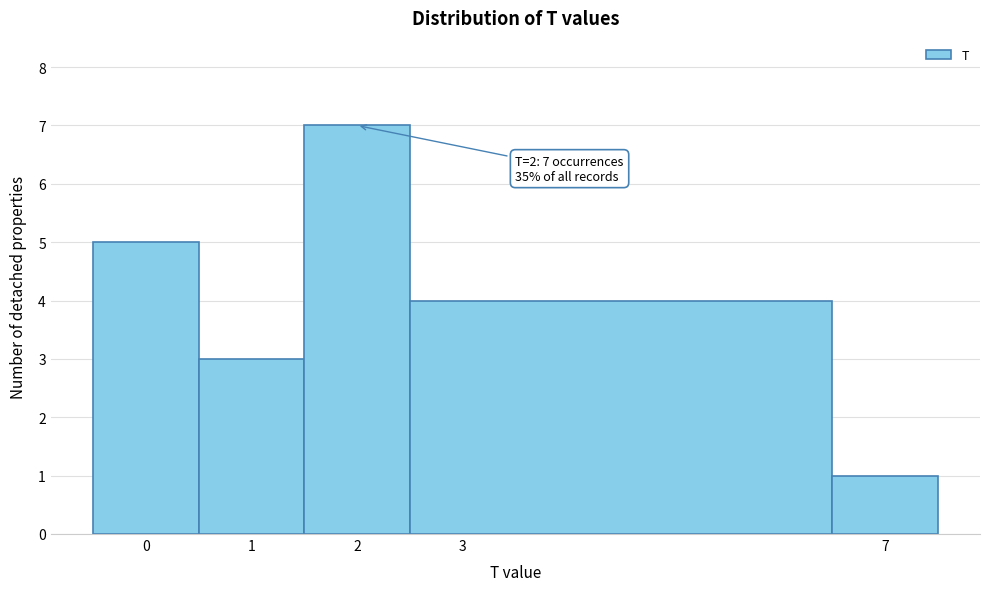

Over which range of the x-axis is the bar tallest?

1.5 to 2.5